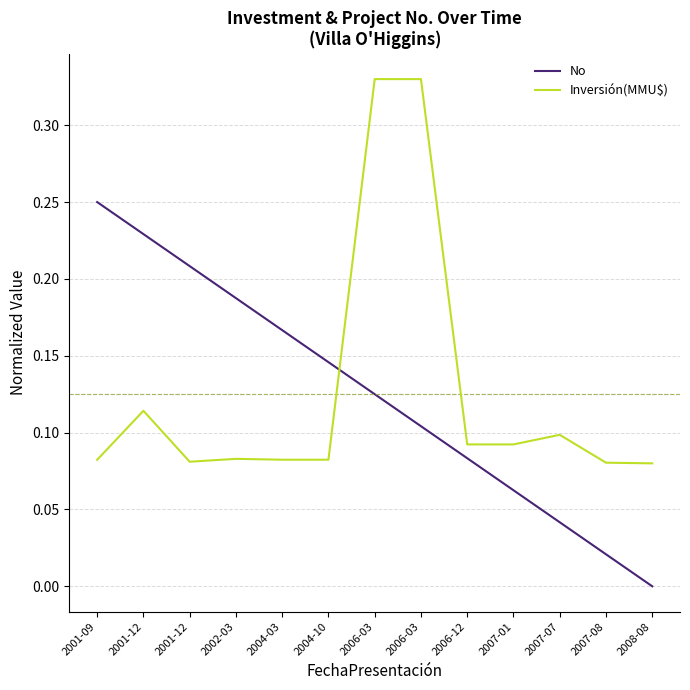

What are all the series names shown in the legend?

No, Inversión(MMU$)